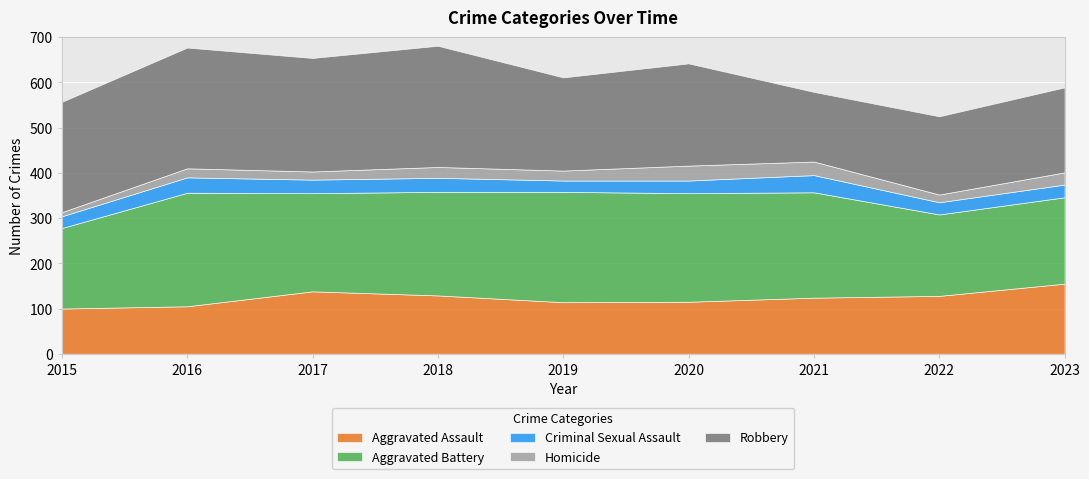

What is the difference between the maximum and minimum values in the Criminal Sexual Assault series?

13